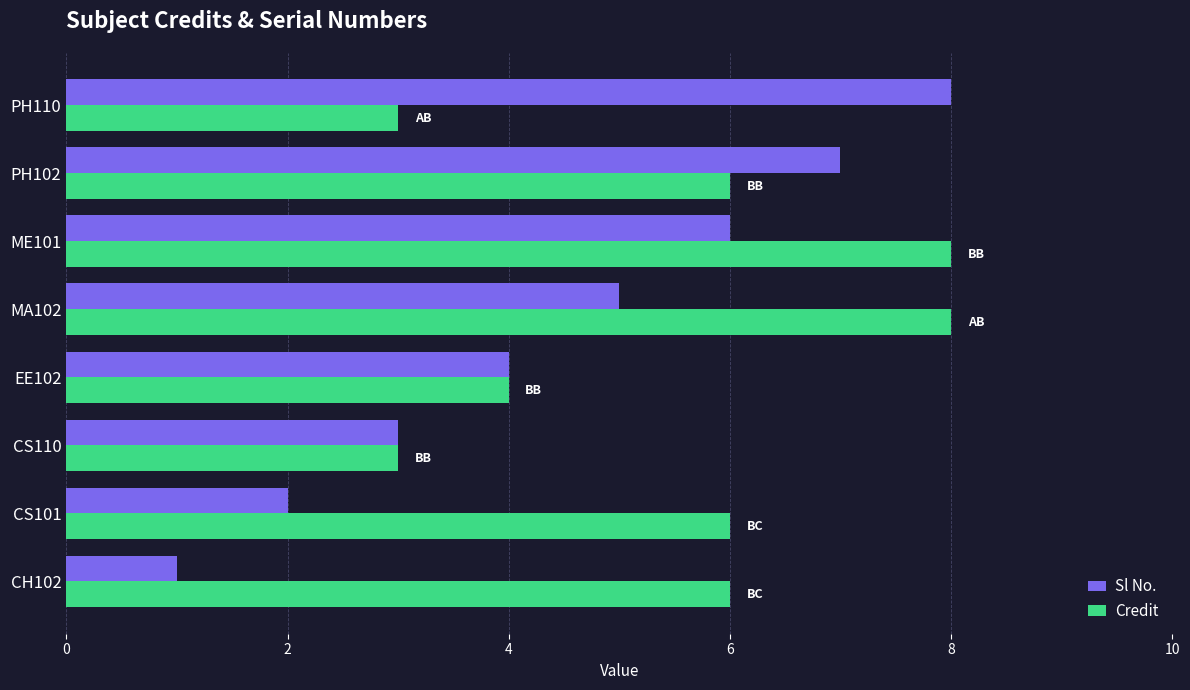

How many values in the Sl No. series are below 5?

4